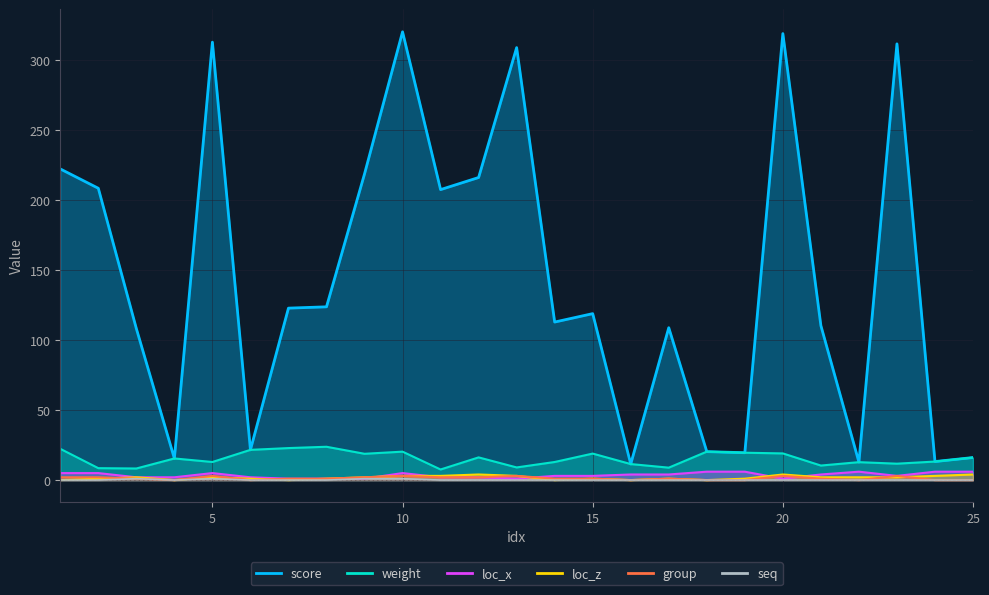

Is it true that loc_x equals 6.0 at 19?

True